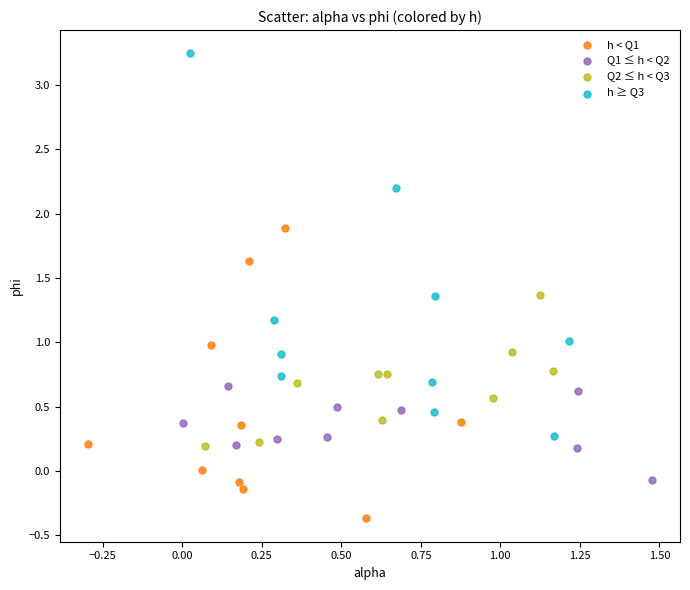

What are all the series names shown in the legend?

h < Q1, Q1 ≤ h < Q2, Q2 ≤ h < Q3, h ≥ Q3